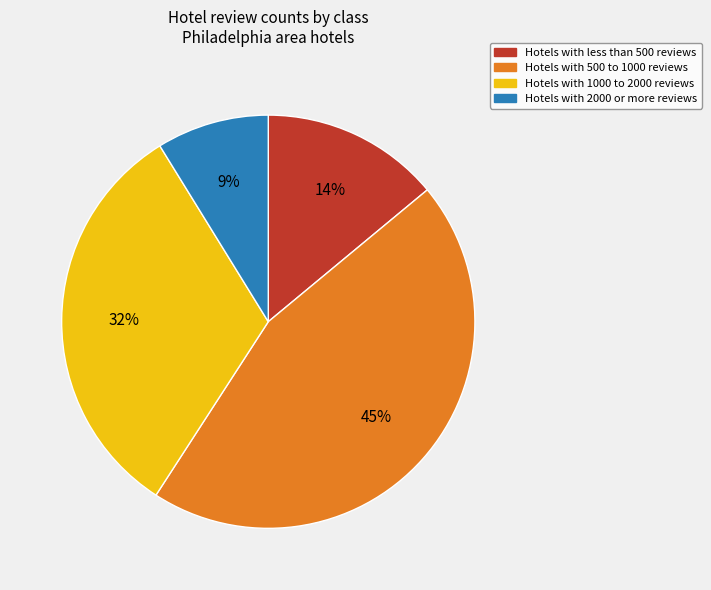

Is there a majority slice in this chart?

No